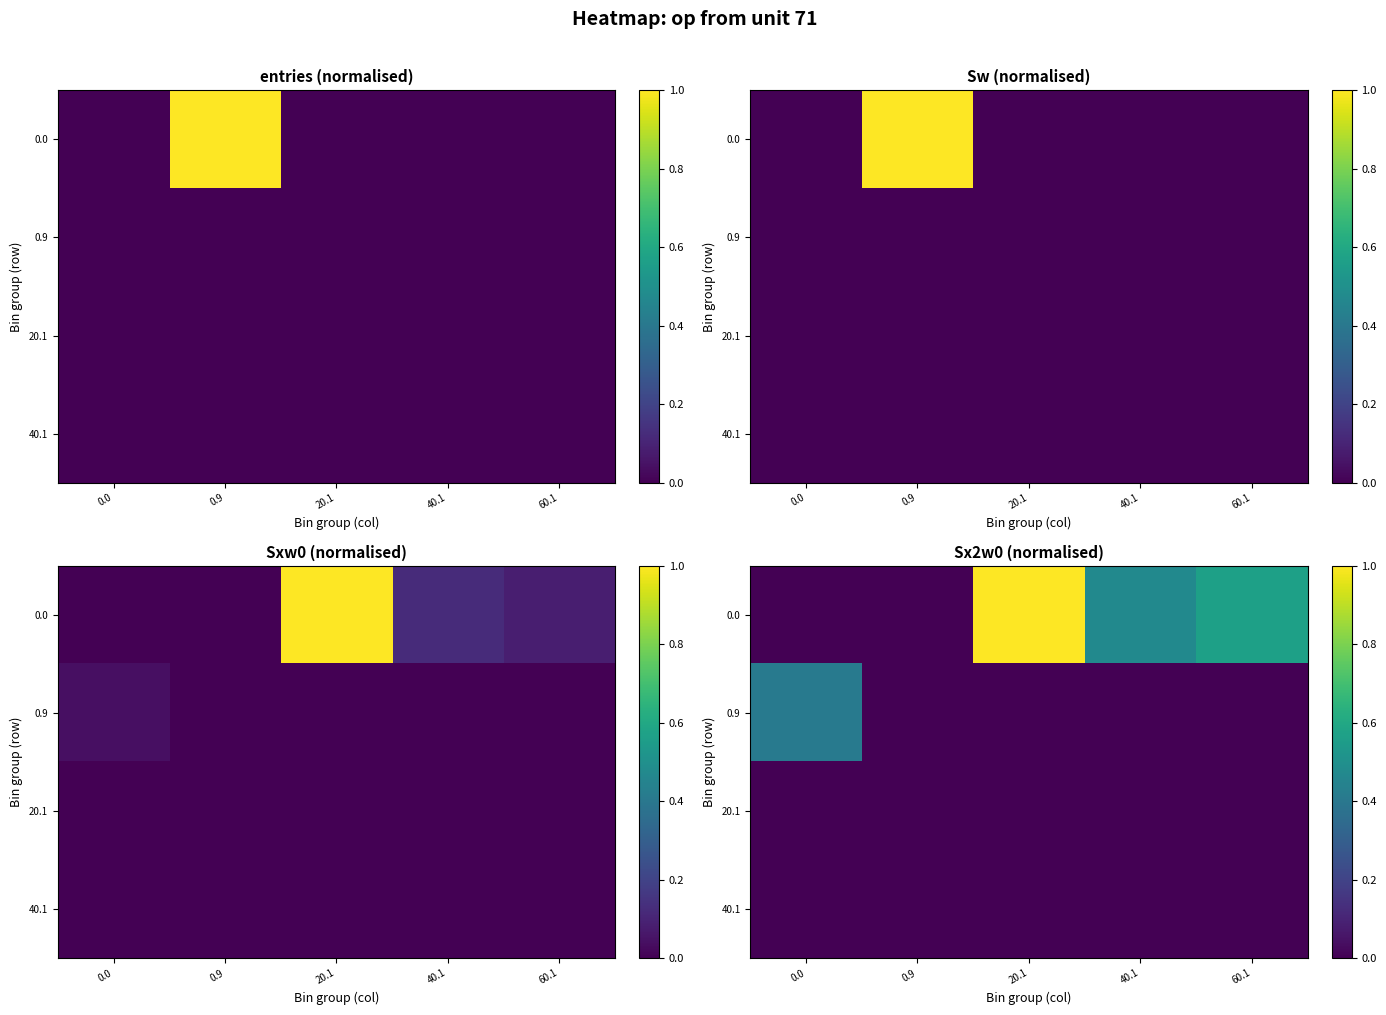

Is it true that 0.9 equals 0.0 at 60.1?

True